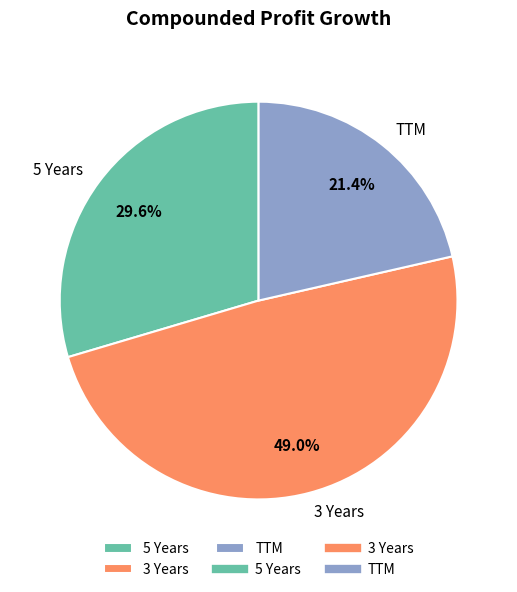

Count the number of slices in the pie.

3